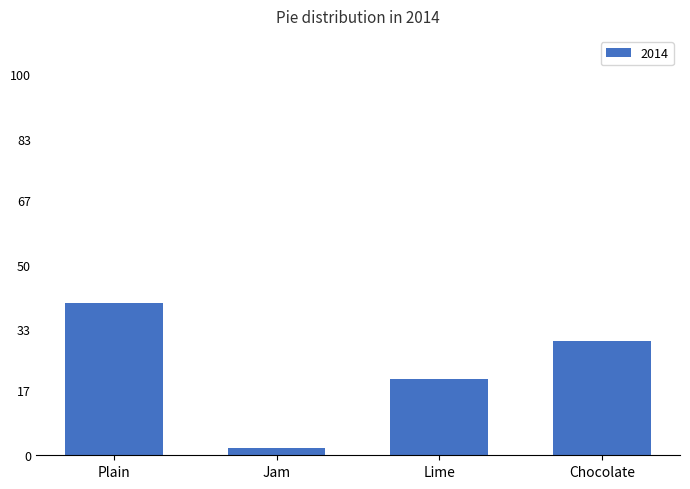

The chart shows a value of 9 at Plain. True or false?

False